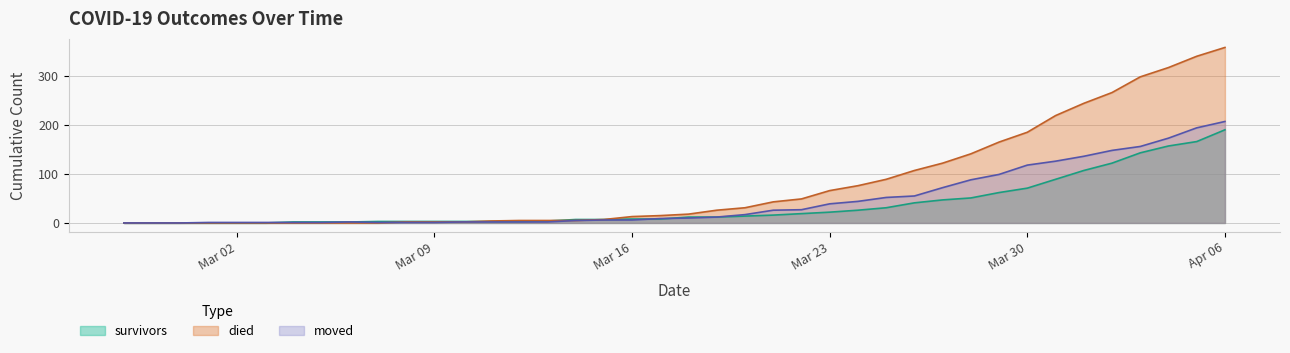

At which label does survivors first exceed 12?

2020-03-20